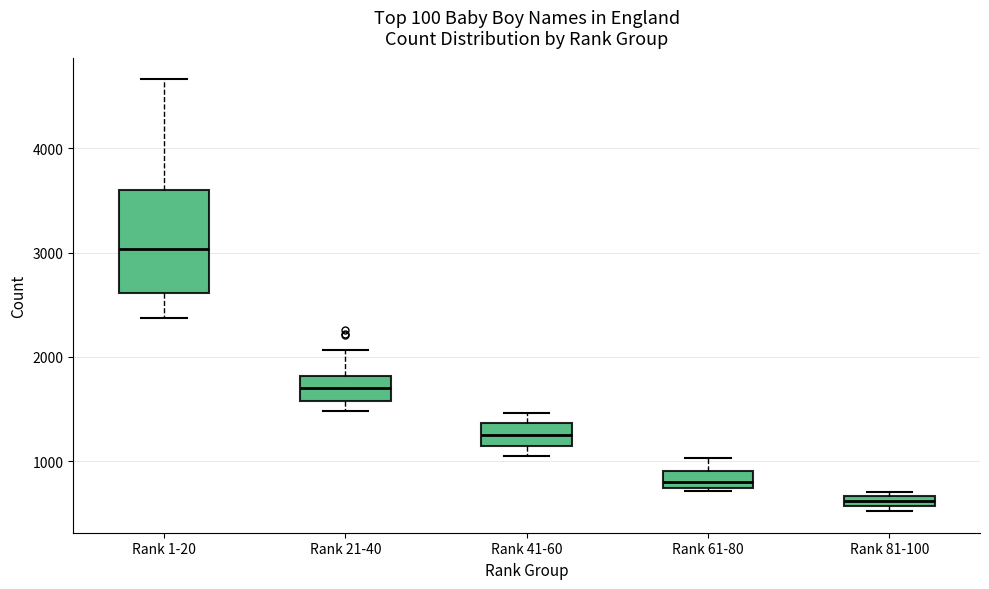

Which box is the tallest, from its lower edge to its upper edge?

Rank 1-20